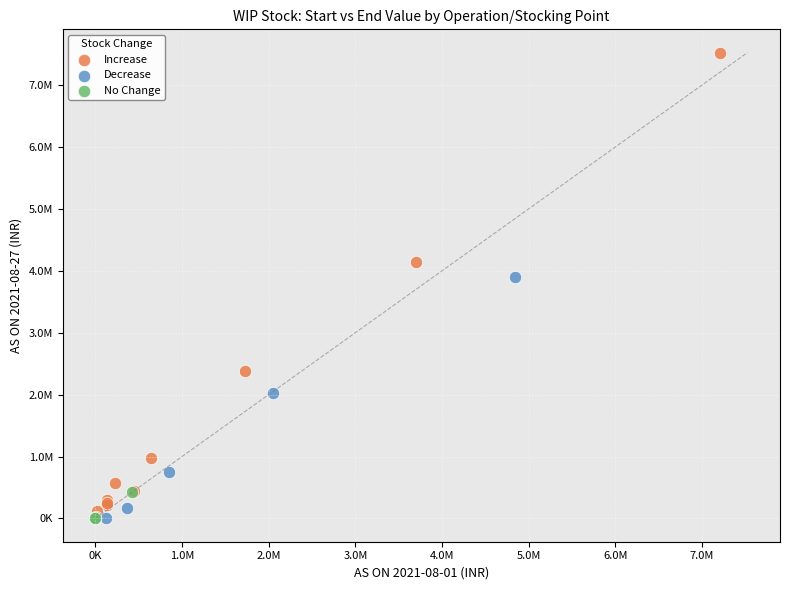

Which series has the widest spread of Y values?

Increase